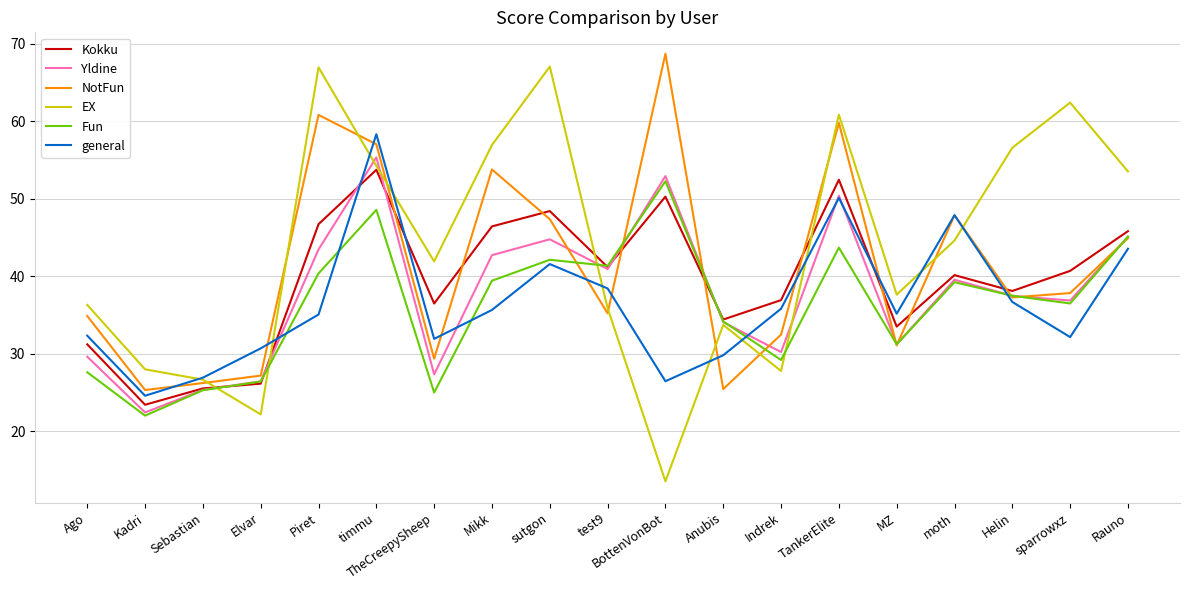

At which label does Kokku first exceed 40?

Piret